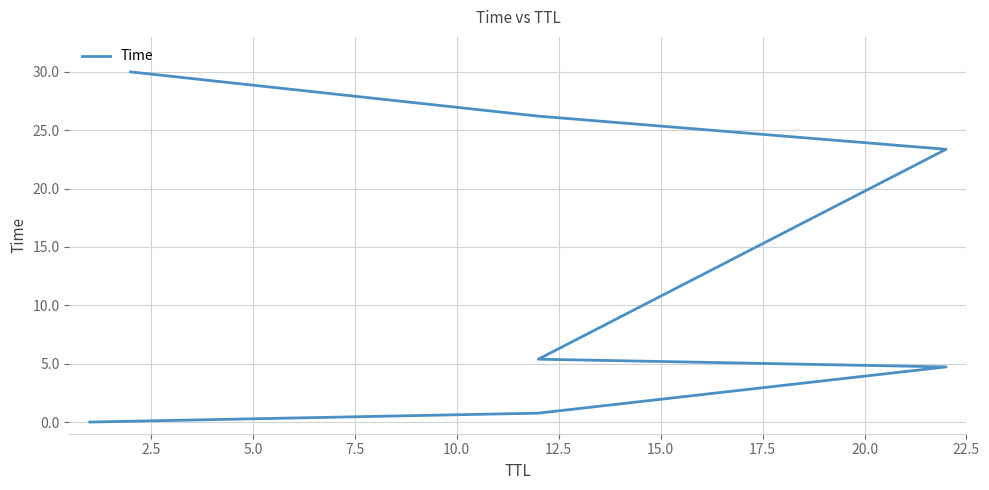

What is the change in value from 5.0 to 15.0?

+25.3